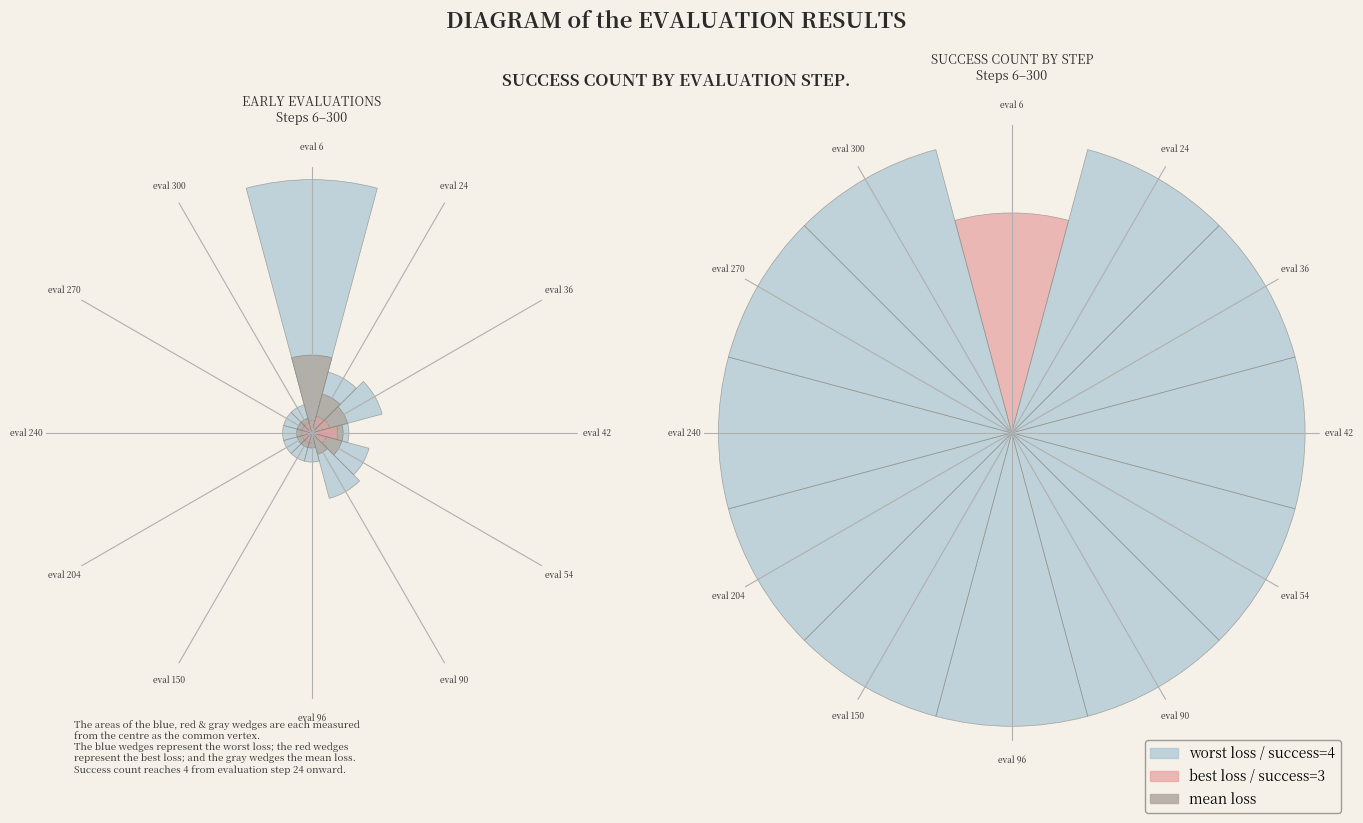

Is 150 the majority of the pie?

No